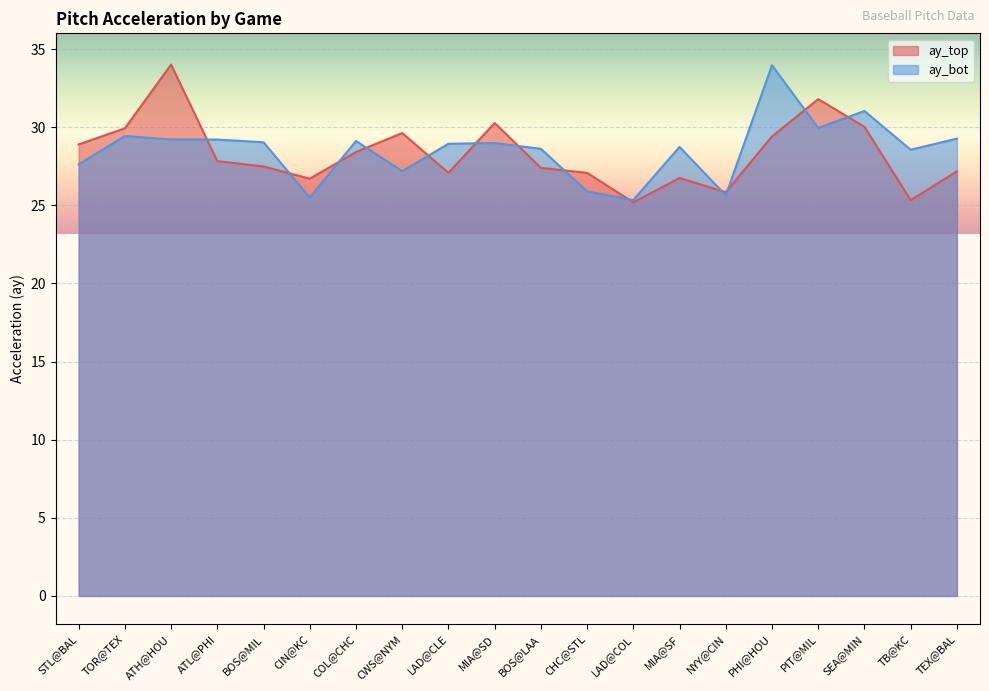

Read the ay_top value at COL@CHC.

28.4